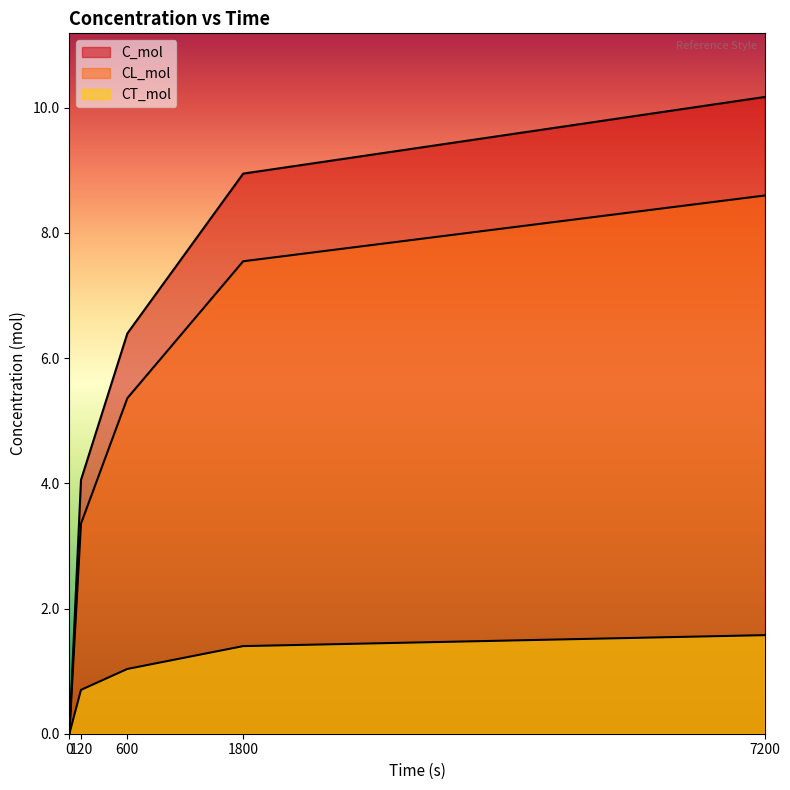

Reading left to right, what are all the values shown in this chart?

C_mol: 0=0.0	120=4.1	600=6.4	1800=8.9	7200=10.2
CL_mol: 0=0.0	120=3.4	600=5.4	1800=7.5	7200=8.6
CT_mol: 0=0.0	120=0.7	600=1.0	1800=1.4	7200=1.6